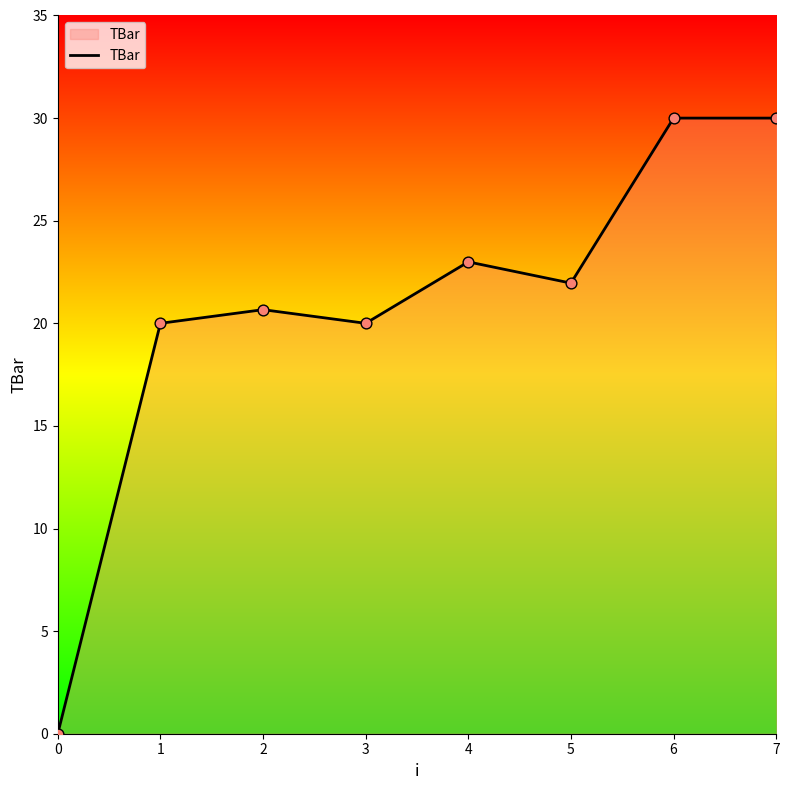

What is the ratio of the value at 6 to the value at 7?

1.0